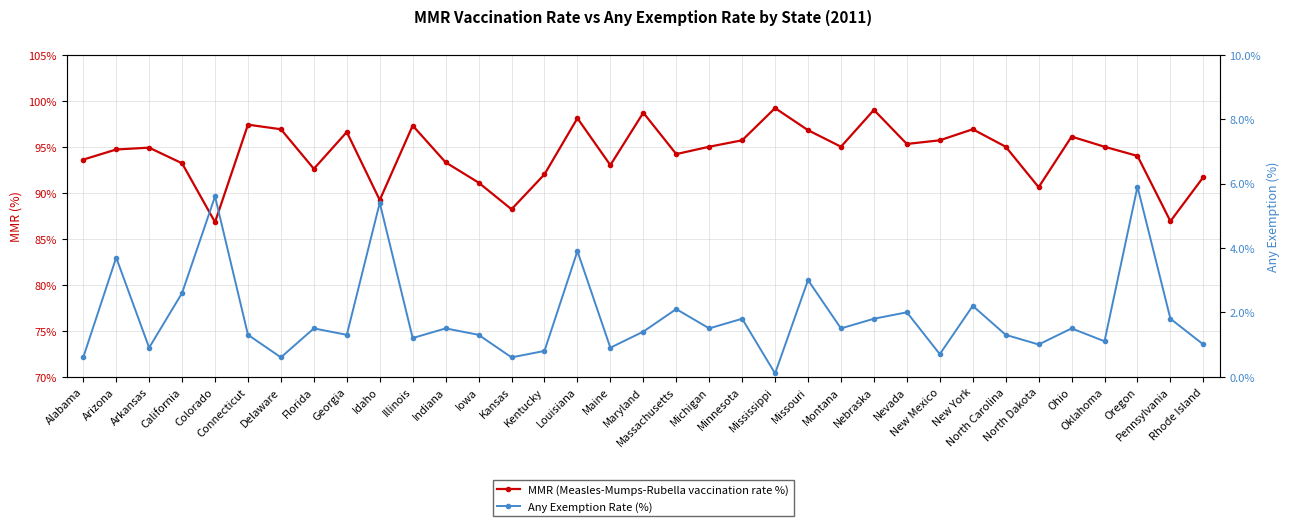

What is the value of the Any Exemption Rate (%) point at the 32nd from the left?

1.1